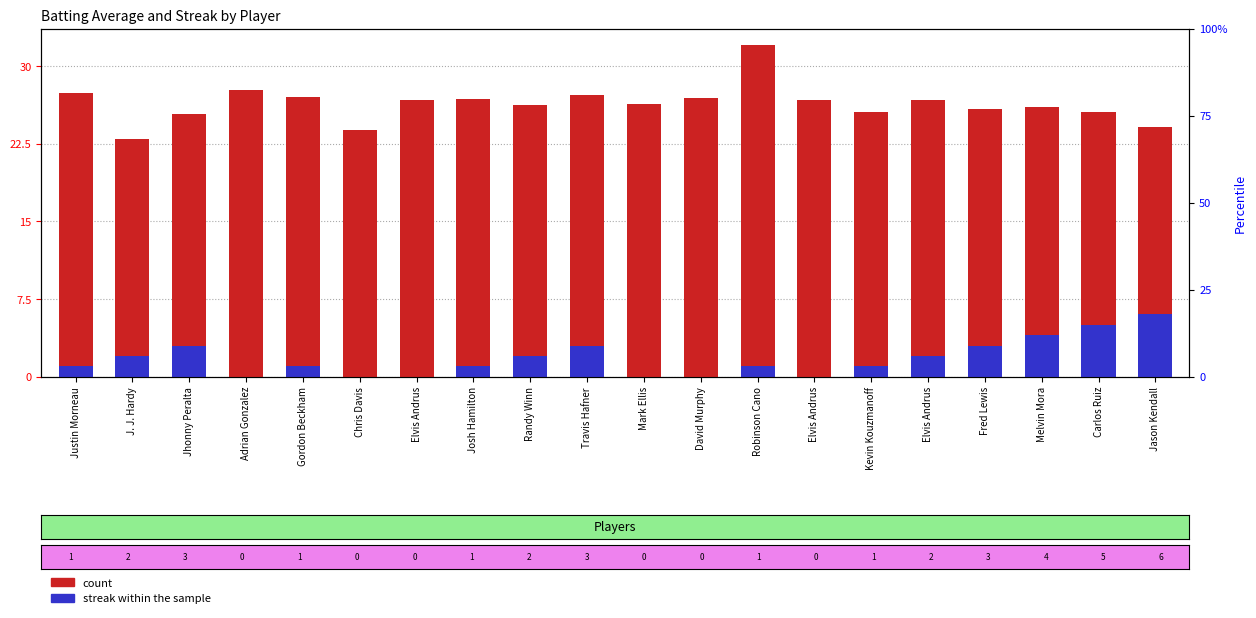

How many bars are there in each group?

2